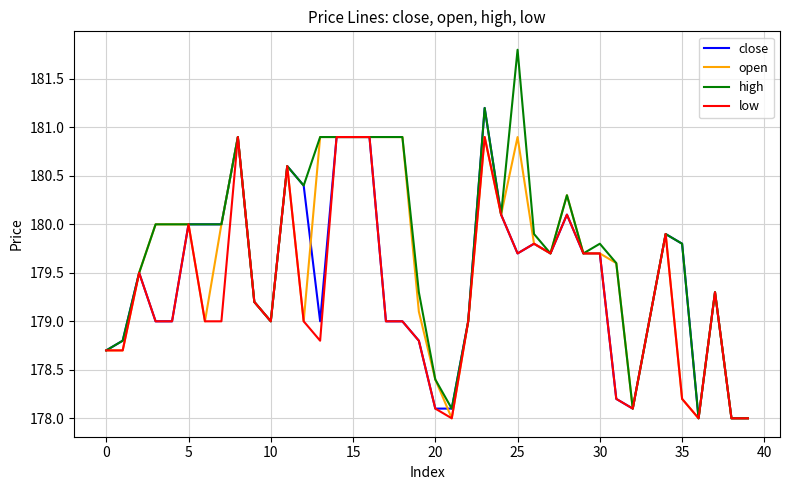

What is the maximum value for low?

180.9